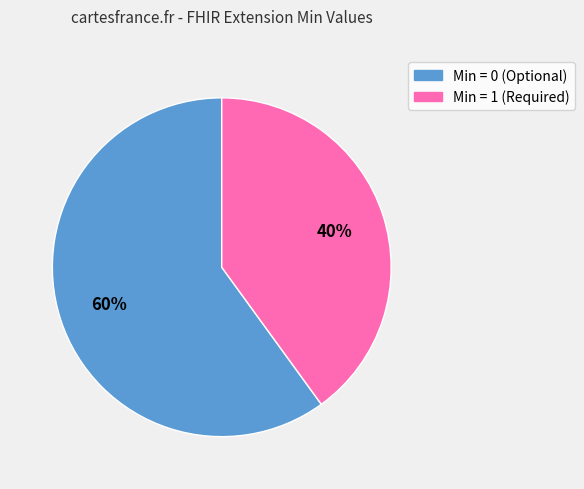

Does any single category account for the majority?

Yes